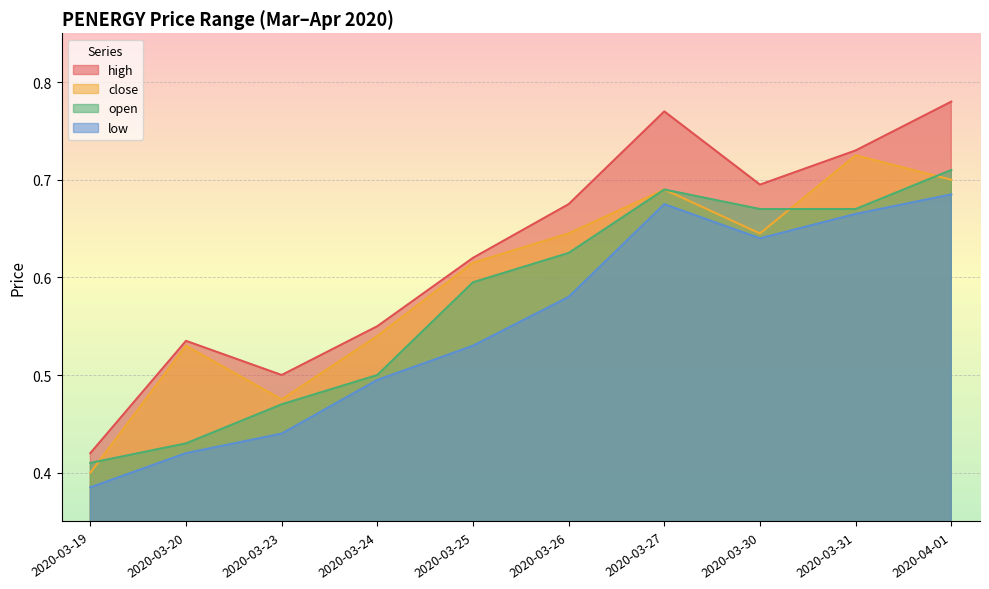

Reading right to left, transcribe all the data shown in this chart.

high: 0.8	0.7	0.7	0.8	0.7	0.6	0.6	0.5	0.5	0.4
close: 0.7	0.7	0.6	0.7	0.6	0.6	0.5	0.5	0.5	0.4
open: 0.7	0.7	0.7	0.7	0.6	0.6	0.5	0.5	0.4	0.4
low: 0.7	0.7	0.6	0.7	0.6	0.5	0.5	0.4	0.4	0.4